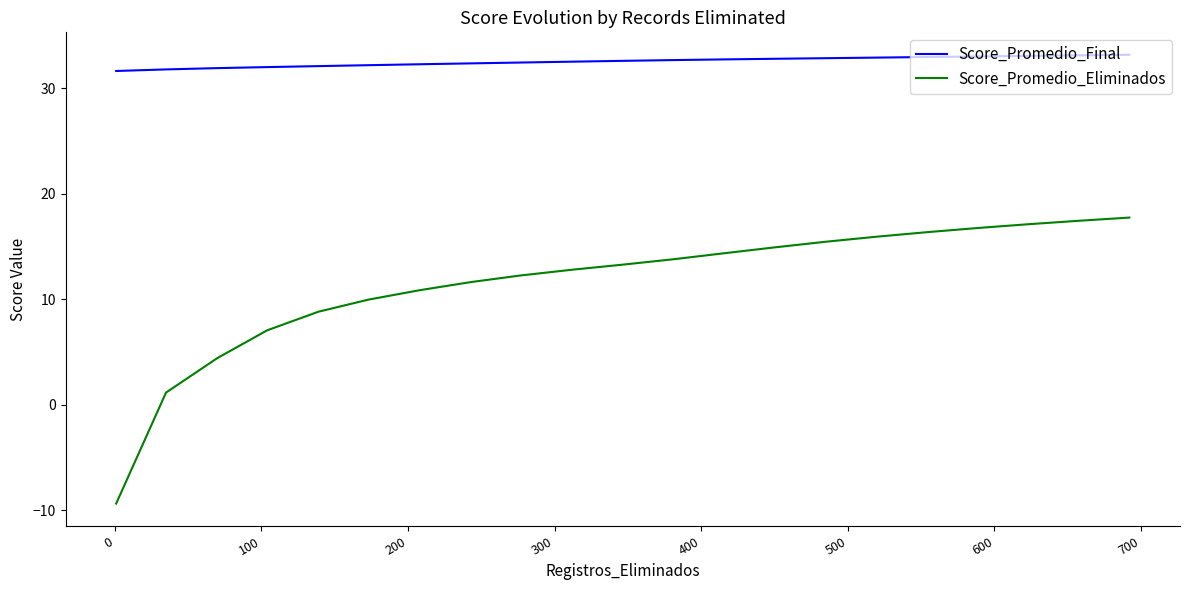

Which series has the widest spread of values?

Score_Promedio_Eliminados